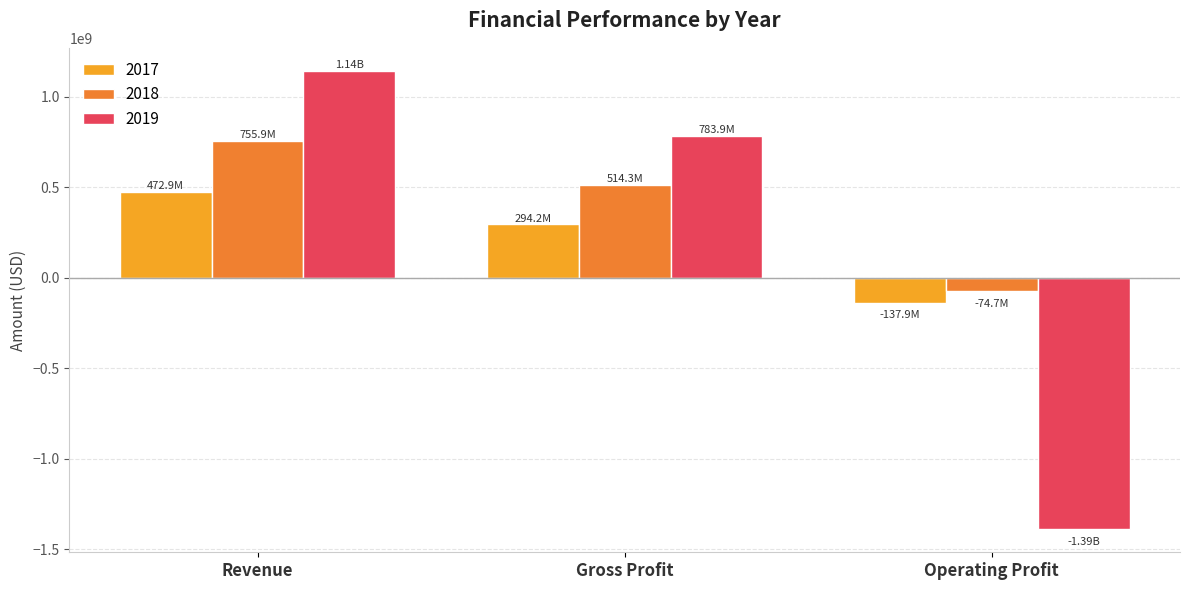

List the series in order of their peak value, highest first.

2019, 2018, 2017